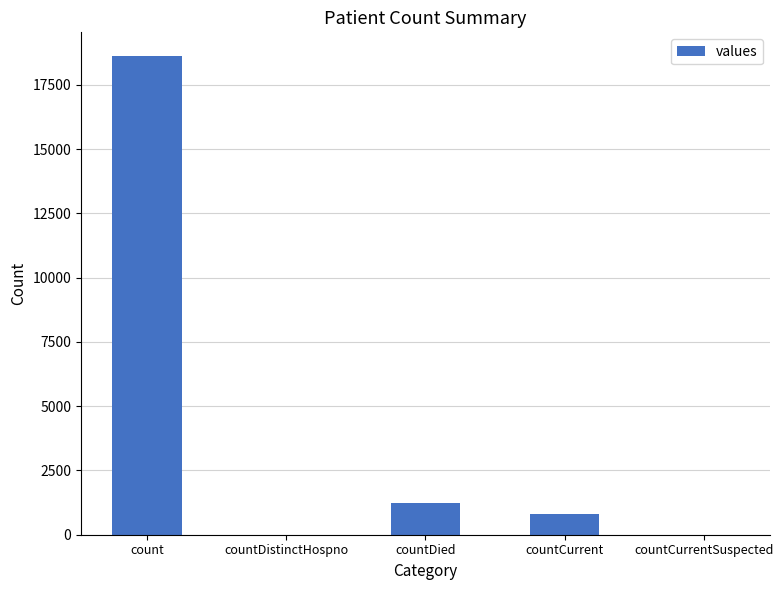

What is the sum of all values?

20654